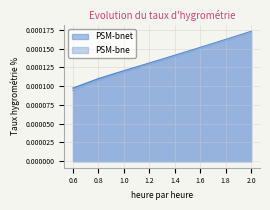

How many PSM-bne values are between 0 and 1?

8